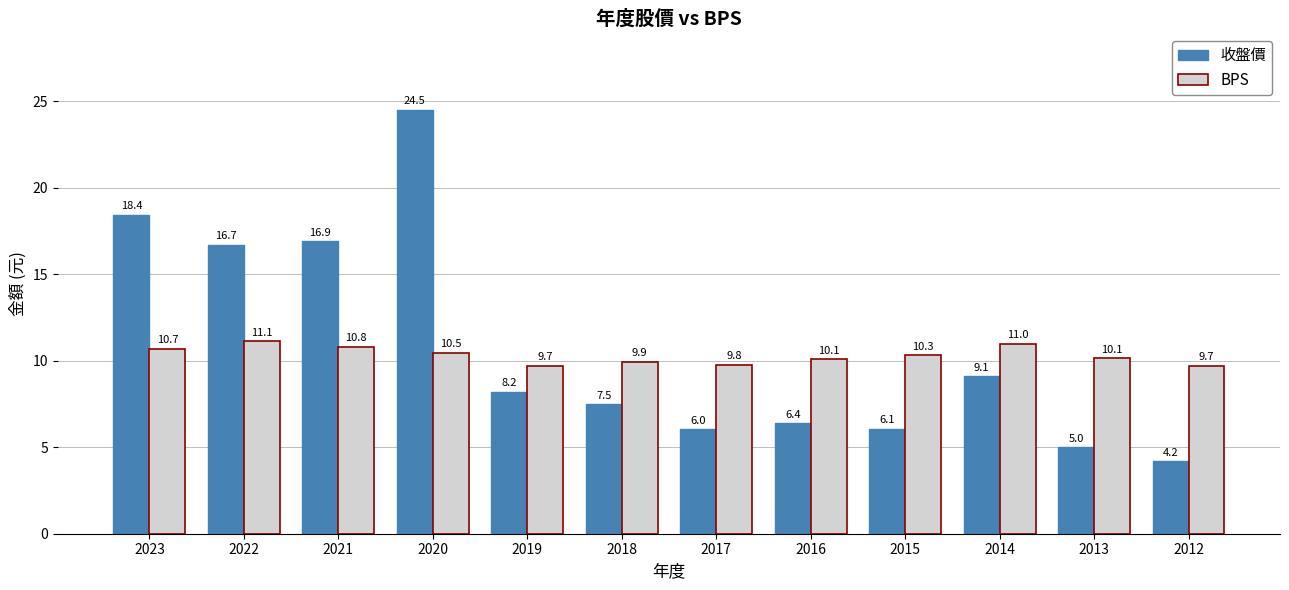

The value of BPS at 2012 is 9.7. True or false?

True